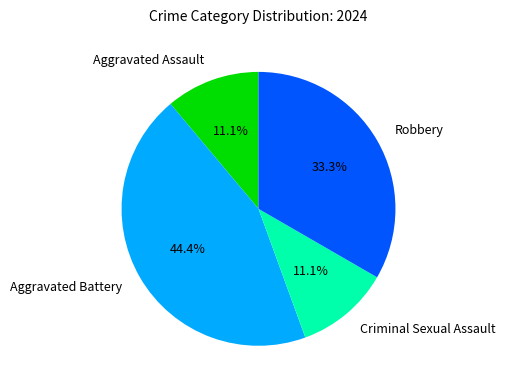

What percentage is the Robbery slice, to the nearest percent?

33%